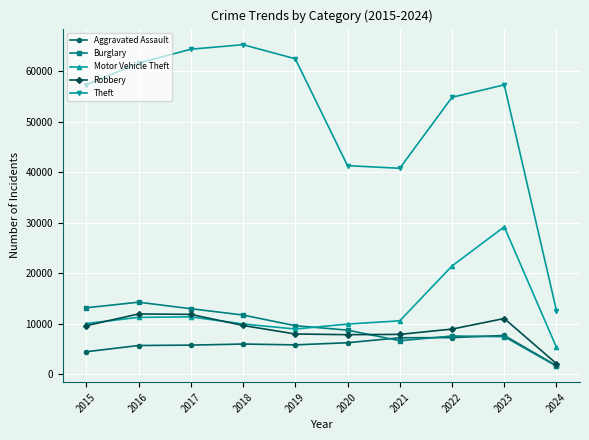

Is it true that Robbery equals 11880 at 2017?

True